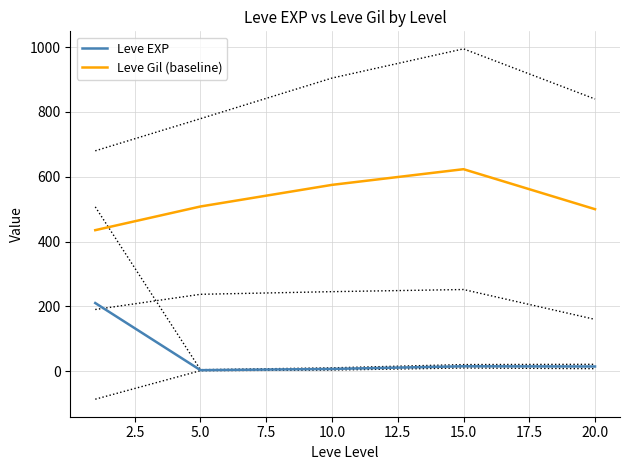

Is the value of Leve EXP at 20.0 greater than the value of Leve Gil (baseline) at 5.0?

No